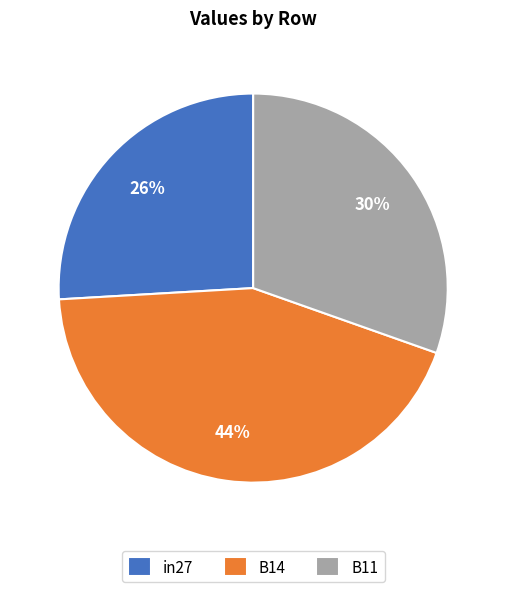

Does B11 account for over 50% of the chart?

No